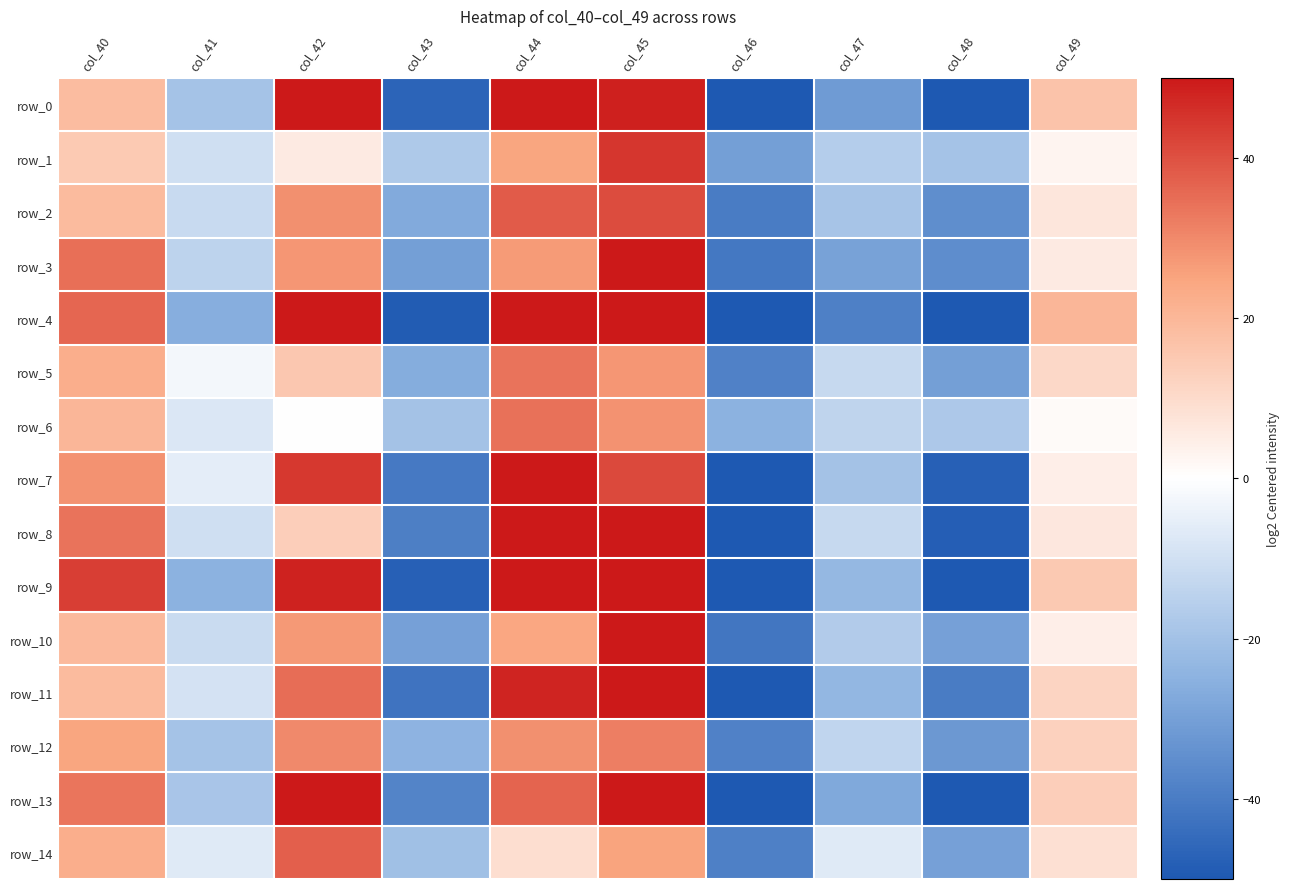

The value of row_1 at col_49 is 1.1. True or false?

False